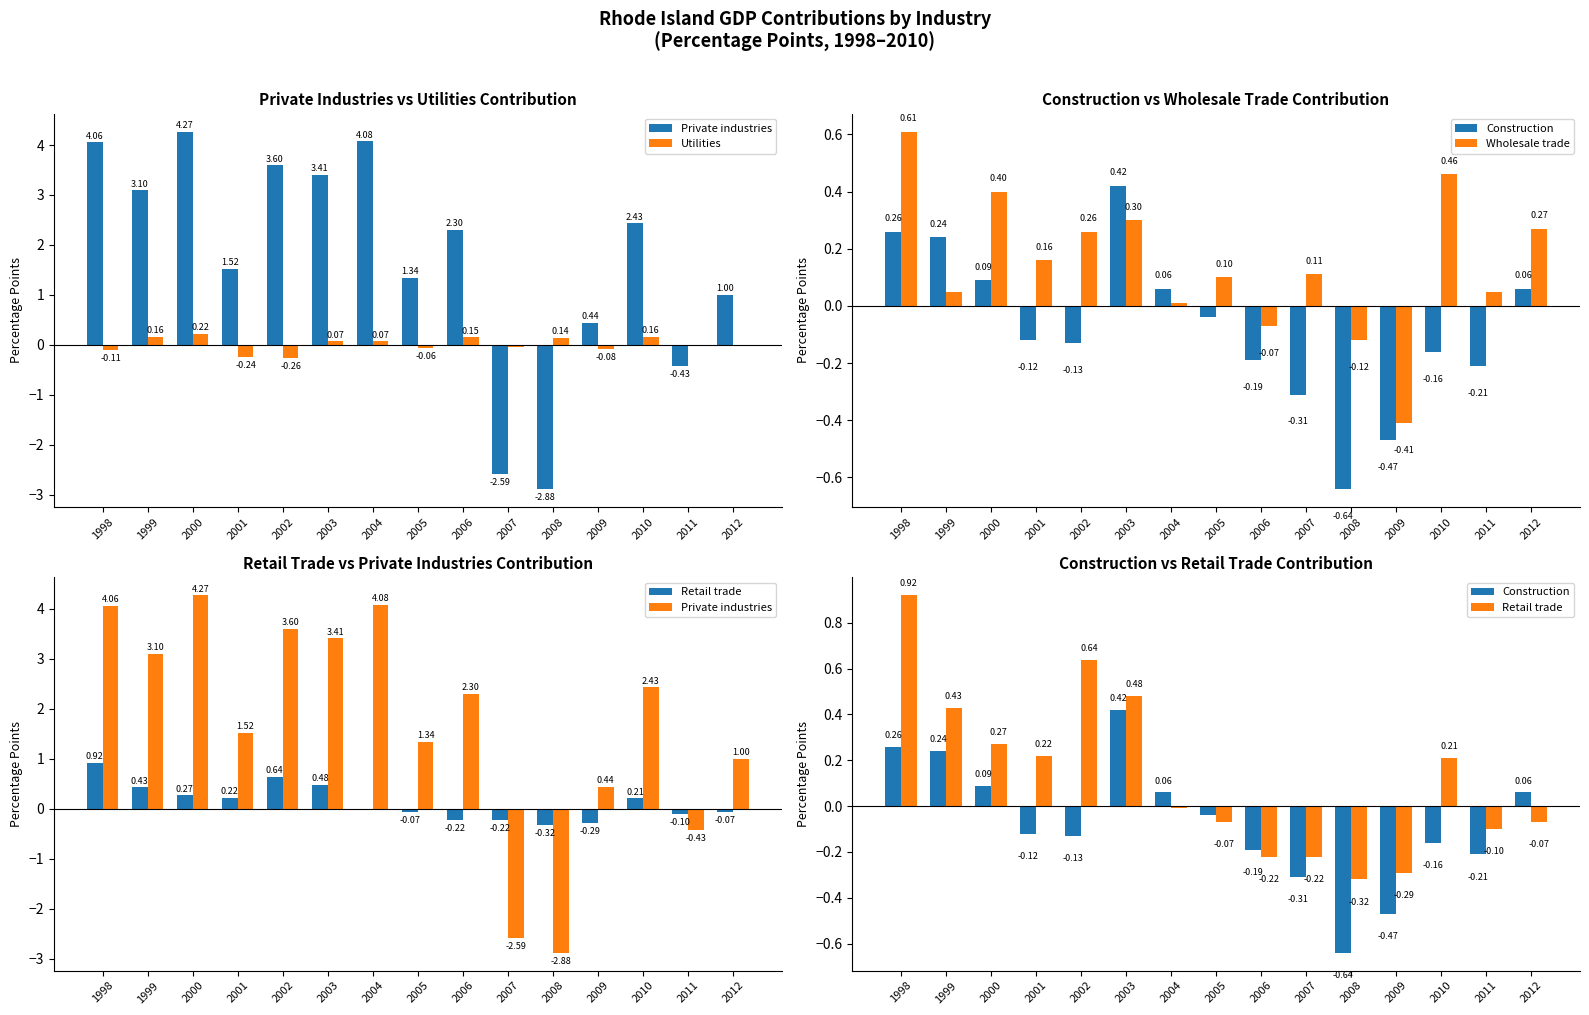

What is the lowest value of the Private industries series?

-2.9